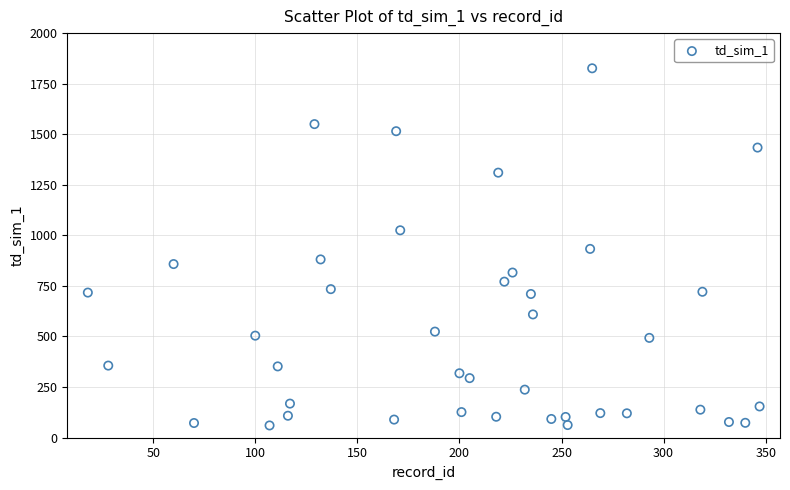

What is the range of Y values (max minus min)?

1766